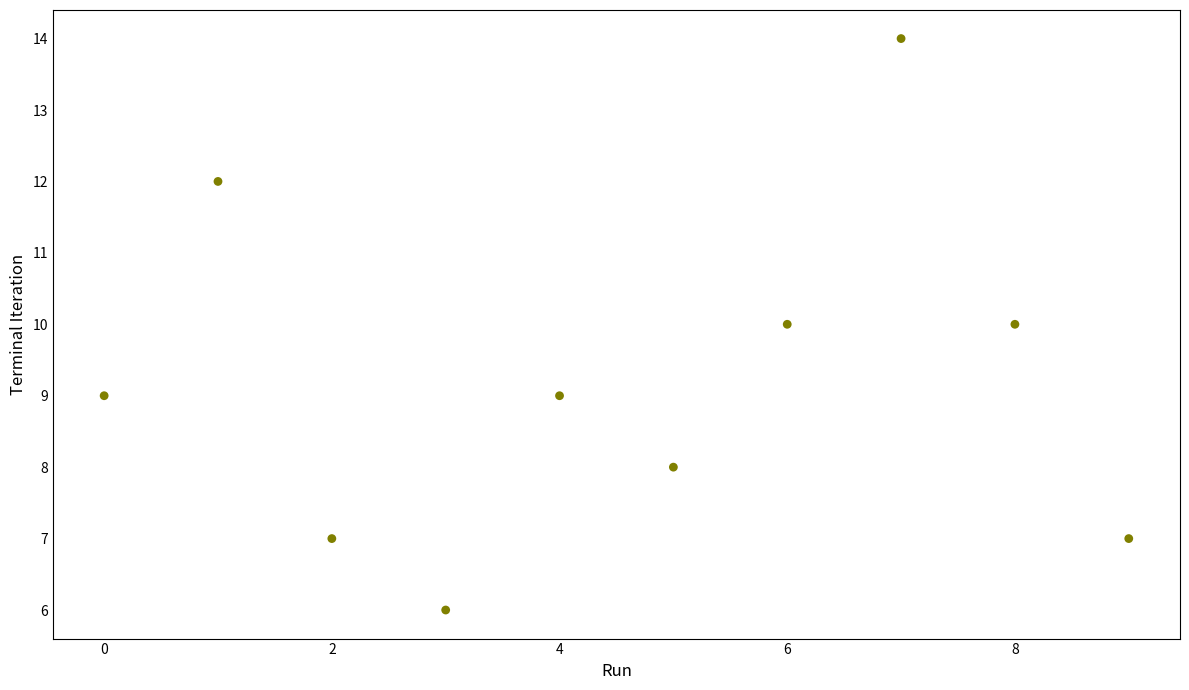

What is the range of Y values (max minus min)?

8